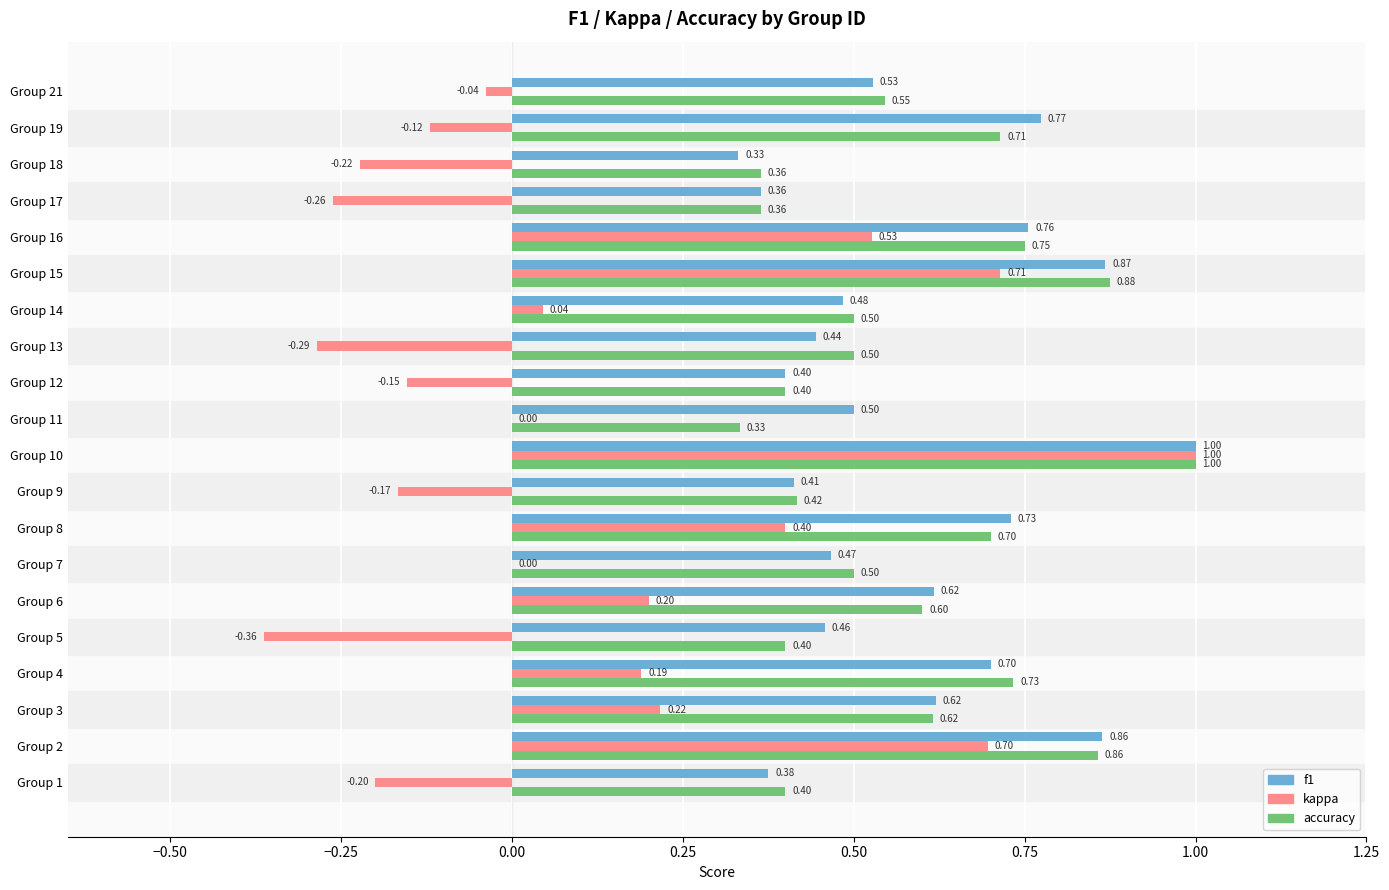

At which category is the sum across all series the highest?

Group 10